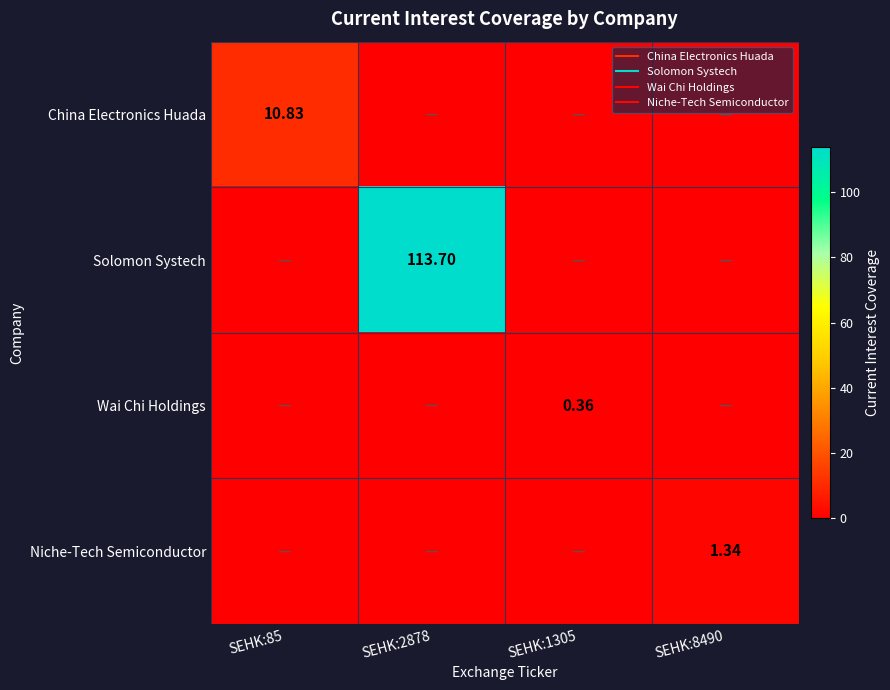

What is the maximum value for Niche-Tech Semiconductor?

1.3